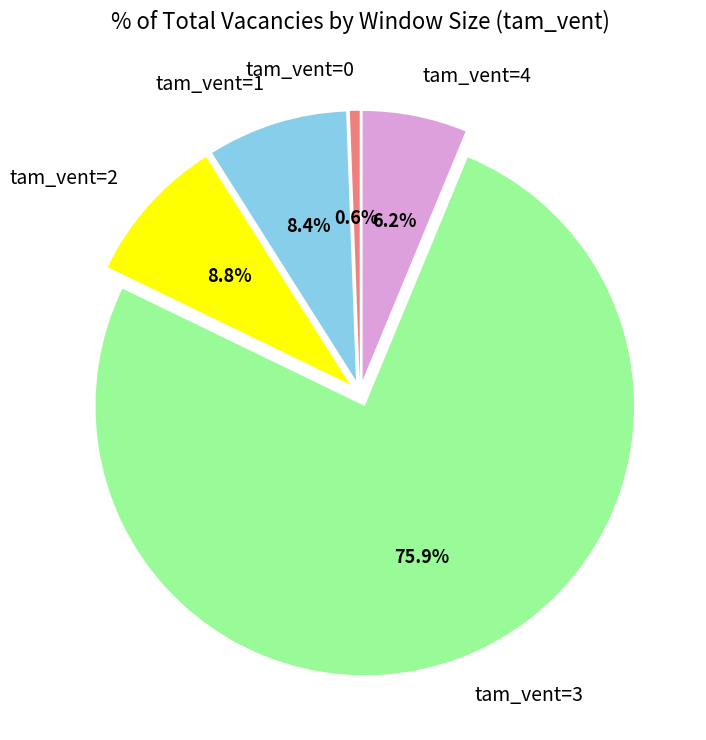

How many segments does this pie chart have?

5